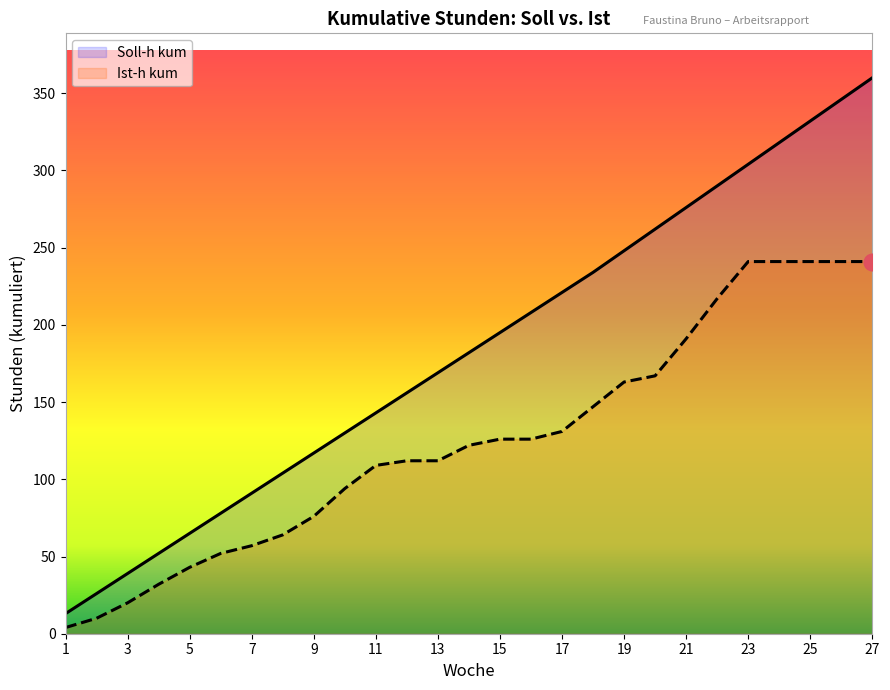

True or false: Soll-h kum and Ist-h kum intersect in this chart.

False